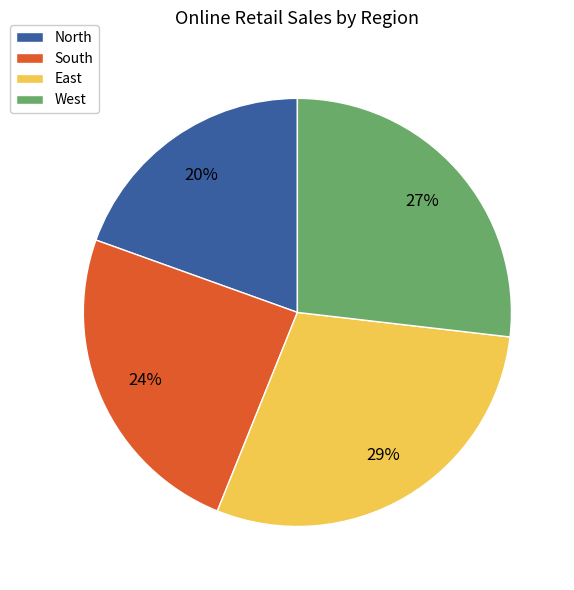

Is it true that North is 20% of the pie?

True